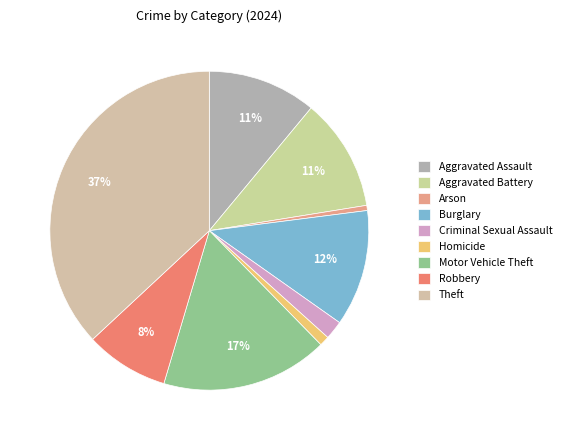

To the nearest percent, what percentage of the pie is Aggravated Battery?

11%